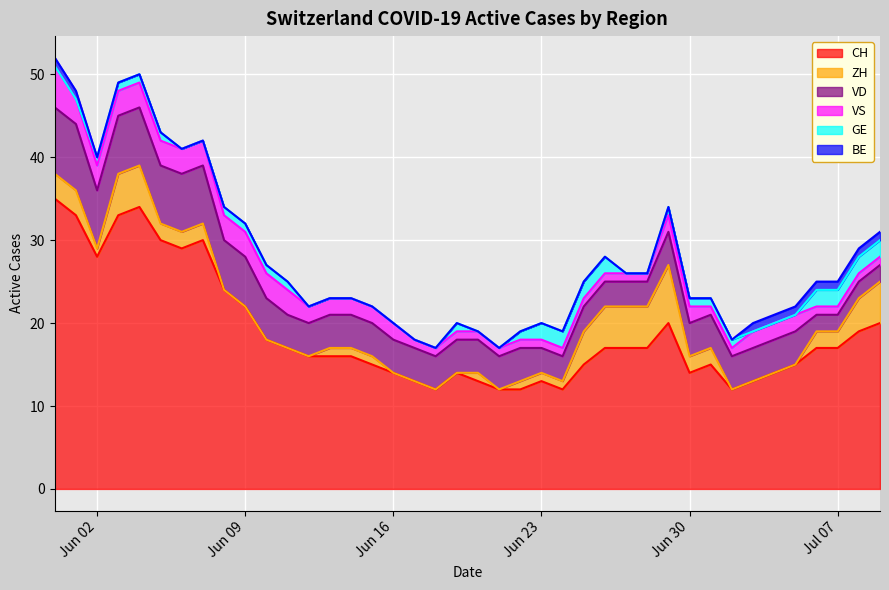

Between 2020-06-29 and 2020-07-06, which is larger?

2020-06-29